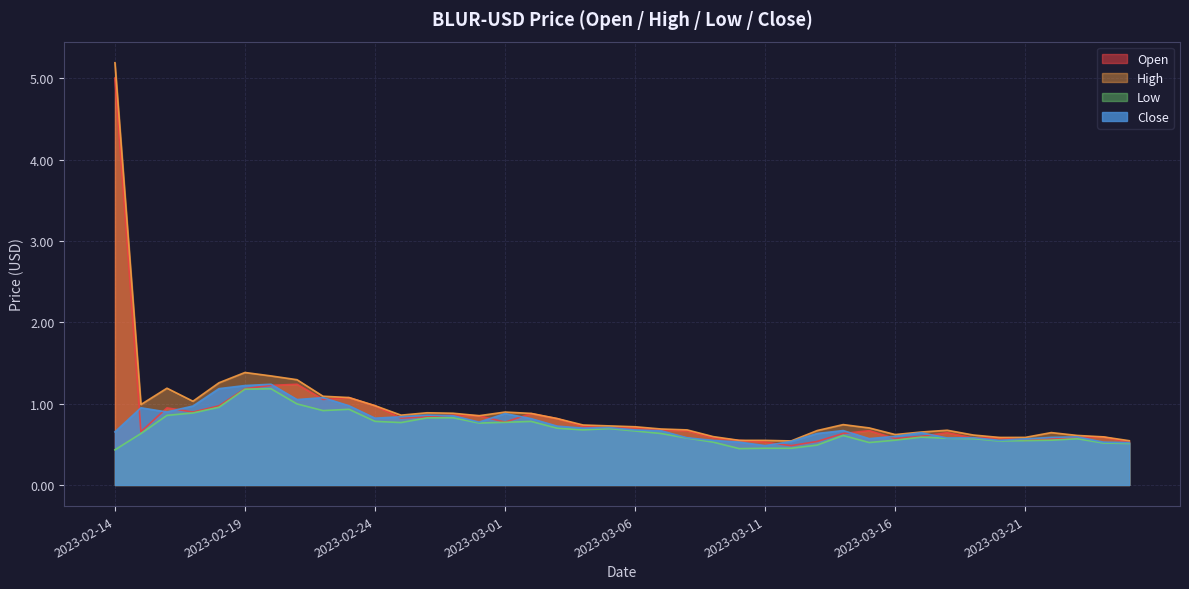

What is the sum of all High values?

36.9